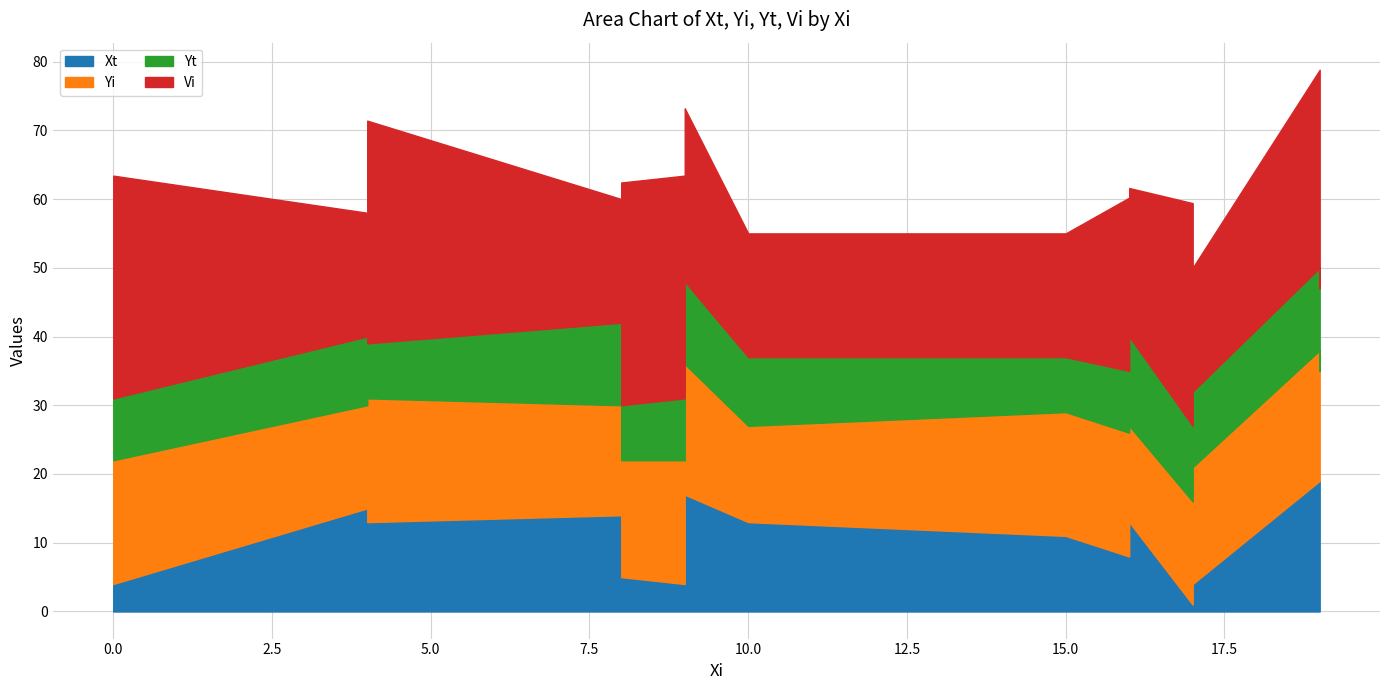

The Yi series shows 19.0 at 9. True or false?

True